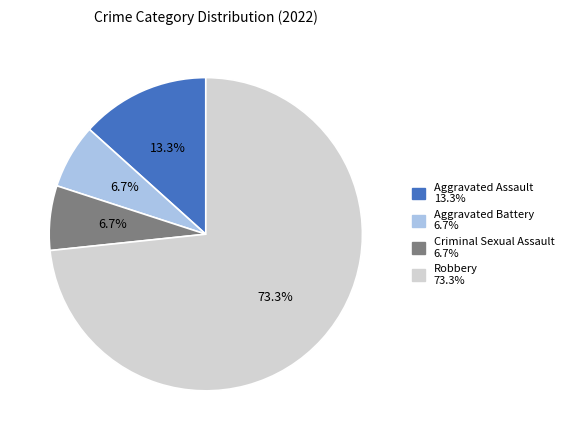

Which slice is the largest?

Robbery